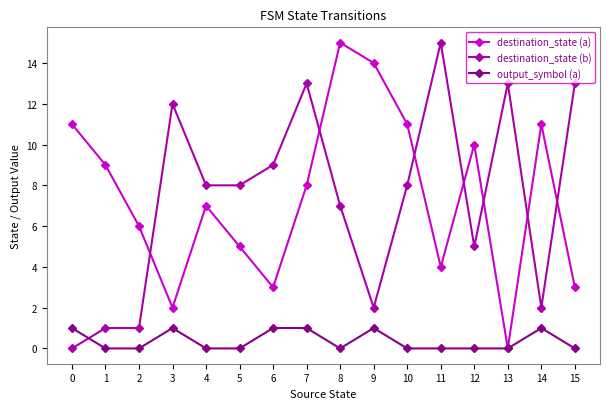

Rank the series at 6 from lowest to highest value.

output_symbol (a), destination_state (a), destination_state (b)